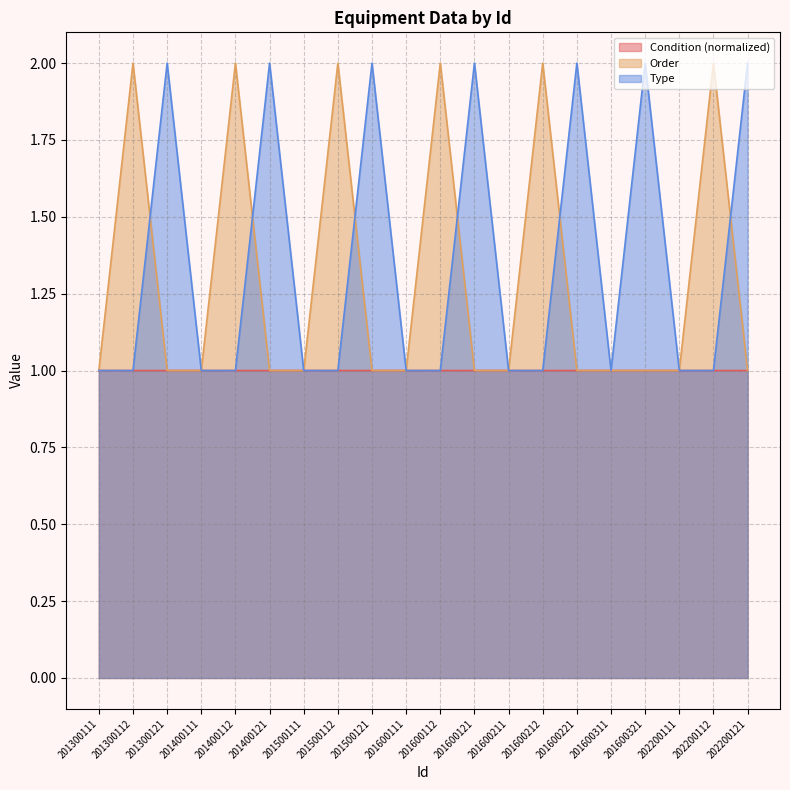

At how many categories does at least one series exceed 1?

13